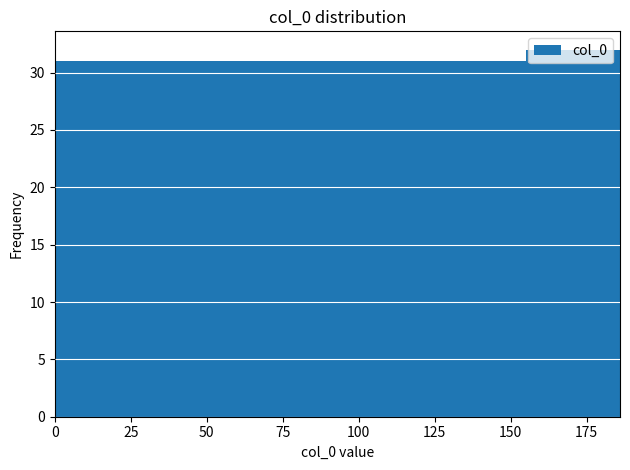

What is the height of the bar covering 93 to 124 on the x-axis? Neither the bar edges nor the heights are printed on the chart, so give them approximately, as read against the axes.

31